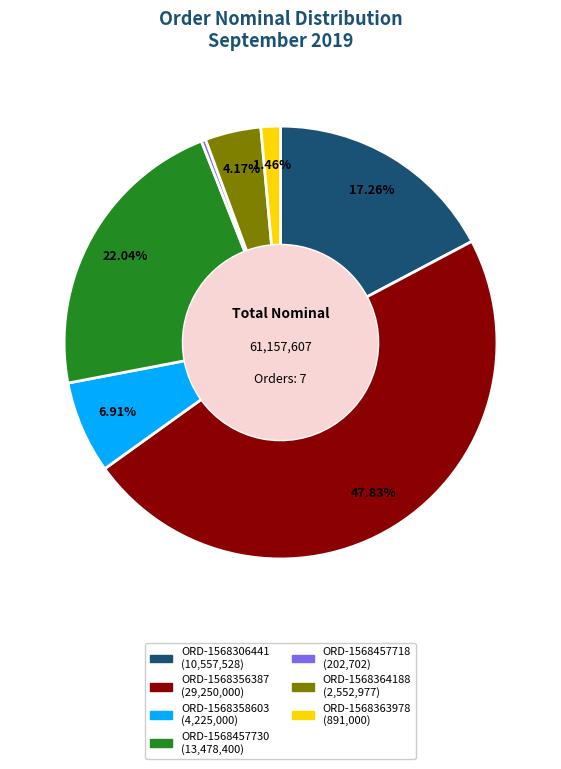

How many slices are in this pie chart?

7